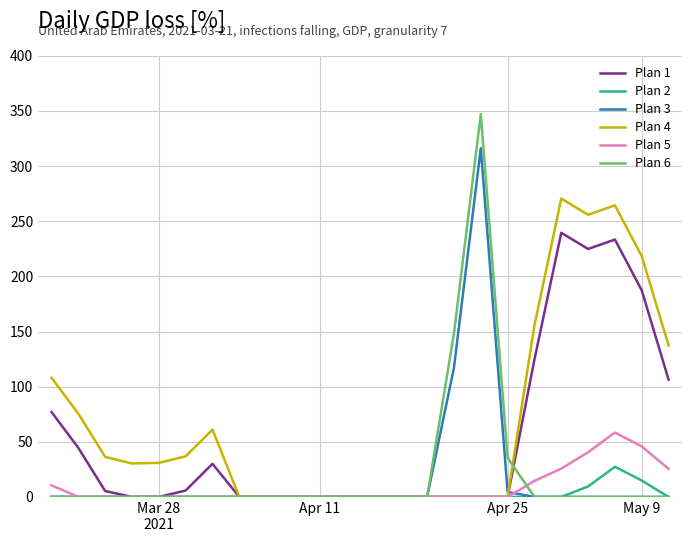

Which series has the largest total across all categories?

Plan 4